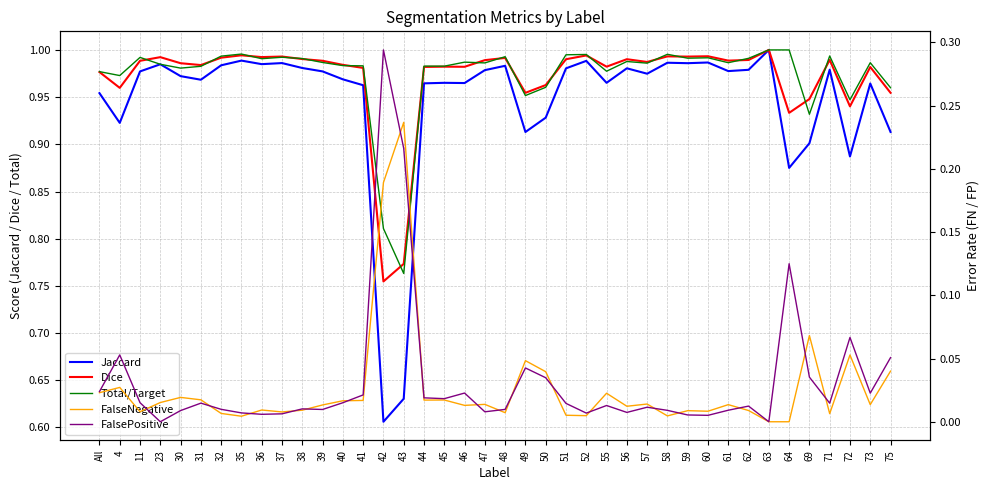

The value of Total/Target at 63 is 0.6. True or false?

False